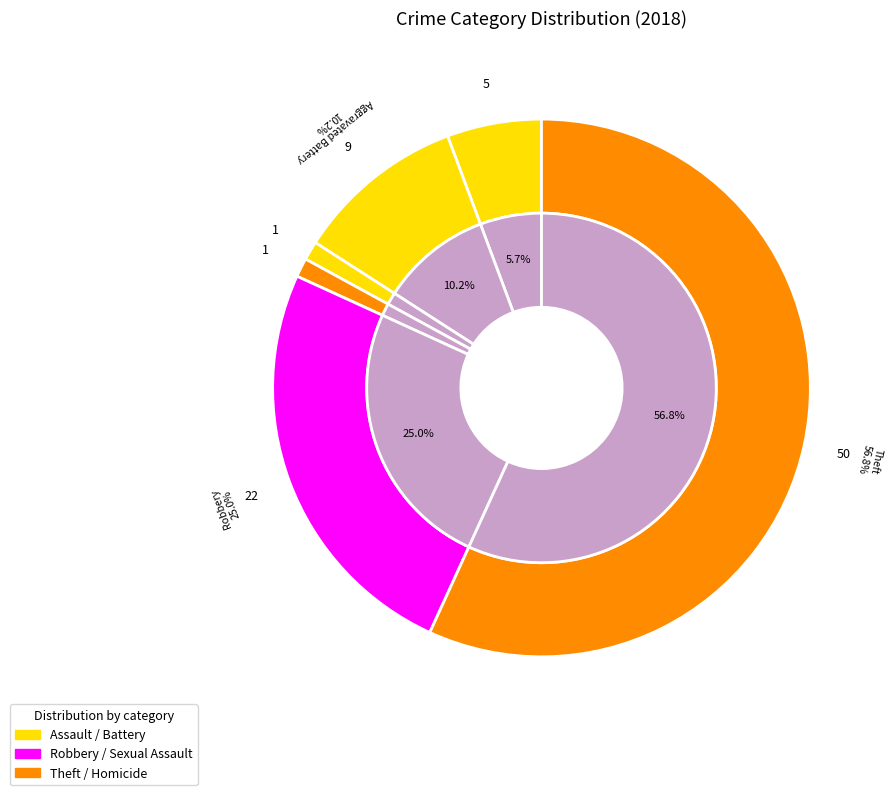

Does Theft represent more than half of the total?

Yes